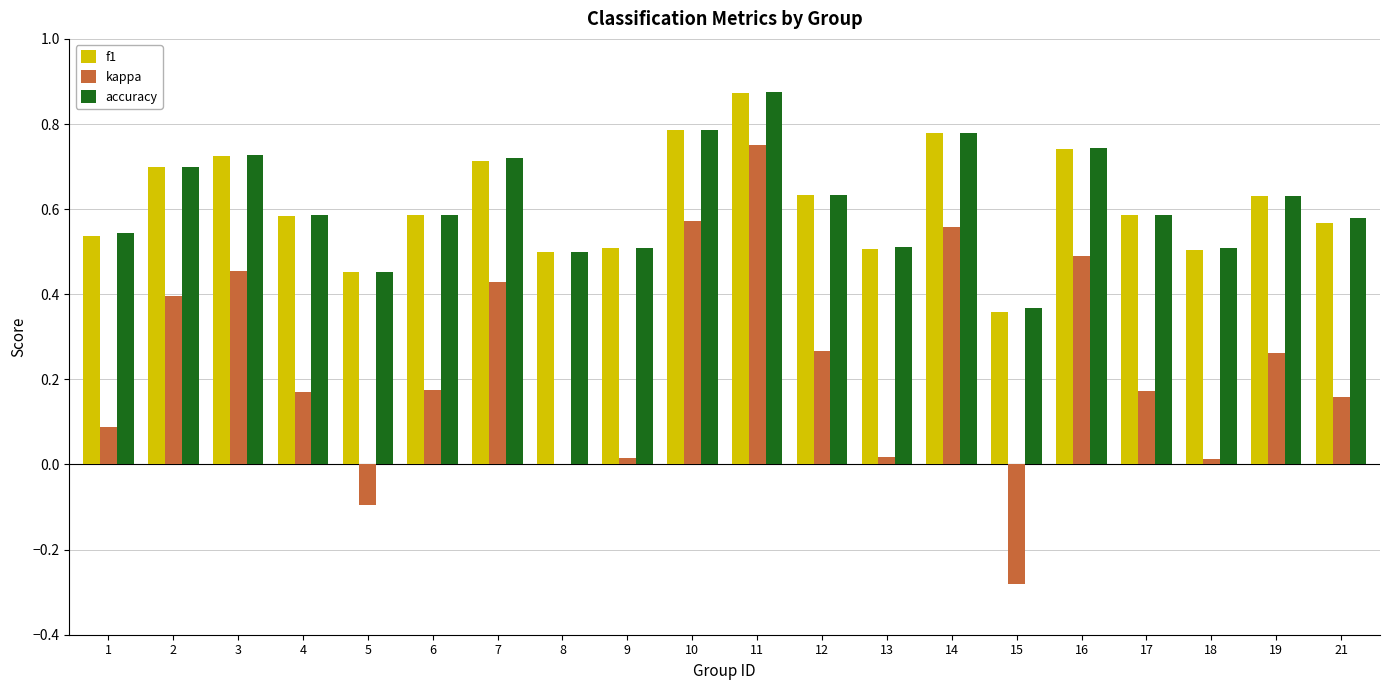

Which series has the largest range (max minus min)?

kappa